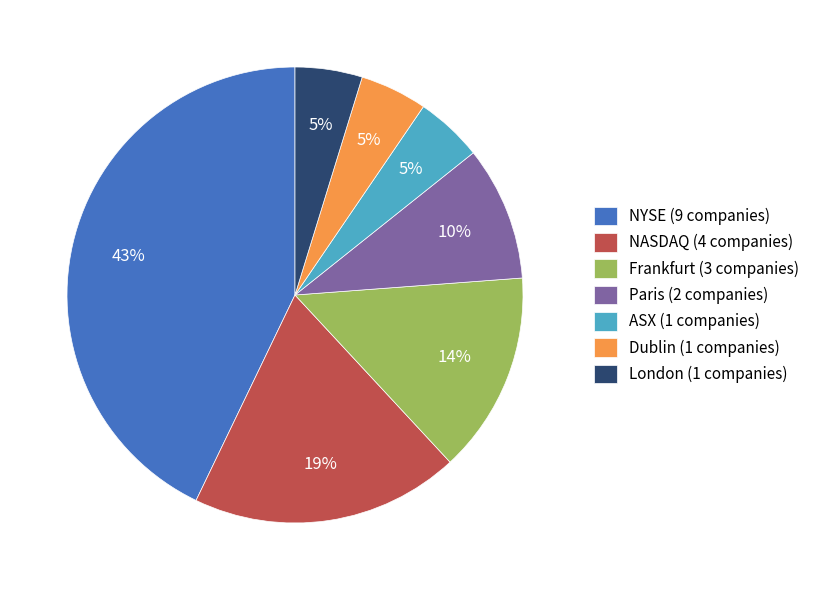

Is the sum of ASX (1 companies) and Dublin (1 companies) greater than half?

No